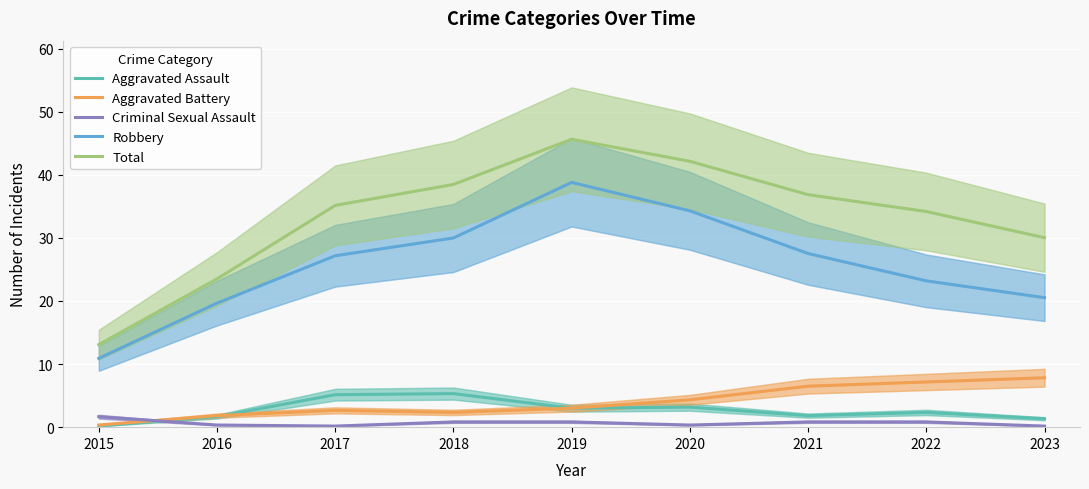

The value of Robbery at 2018 is 30.0. True or false?

True